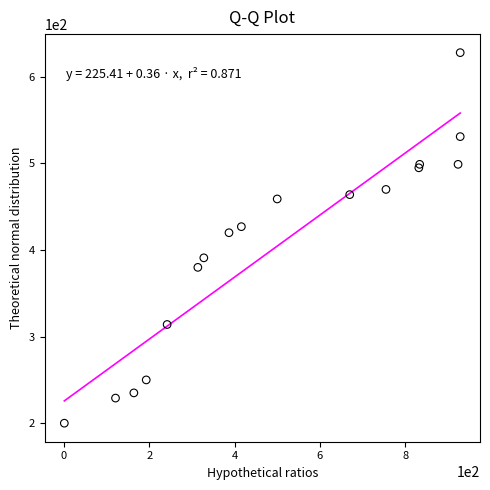

What Y value in the scatter plot is closest to 414?

420